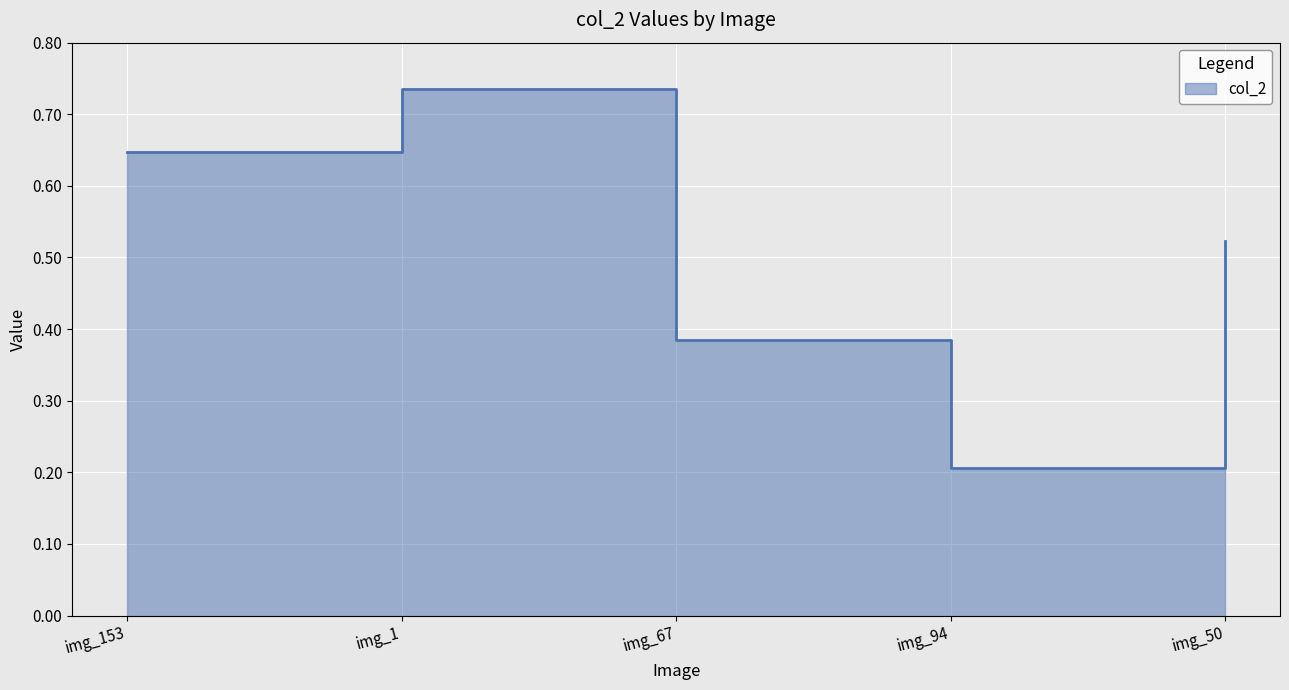

What is the difference between the maximum and minimum values?

0.5